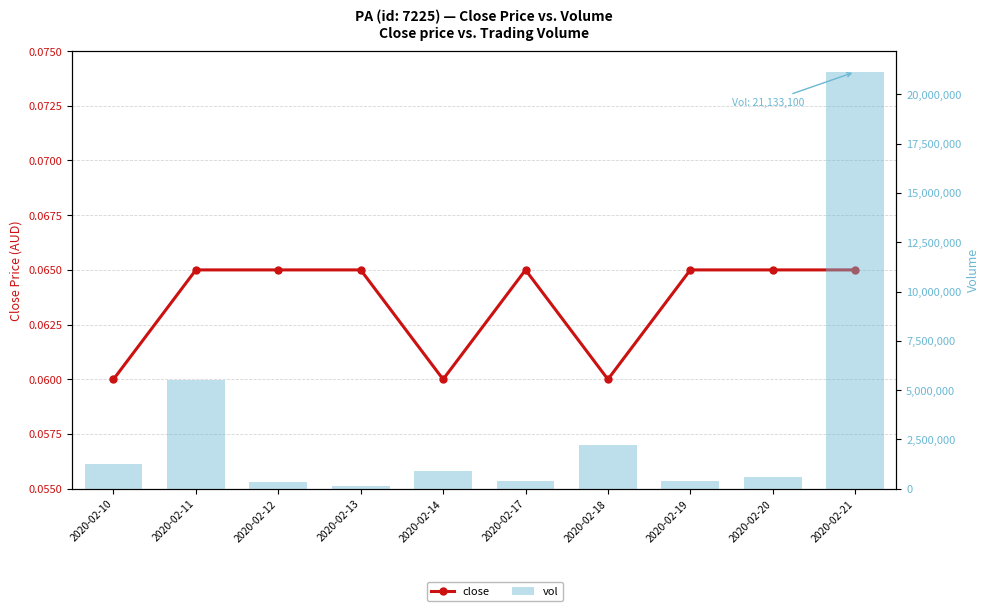

Is it true that close equals 0.1 at 2020-02-20?

True